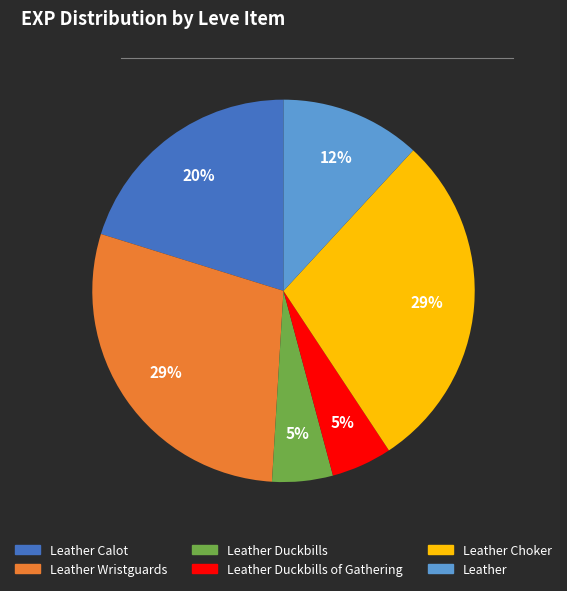

To the nearest percent, what is the difference between the largest and smallest slice percentages?

24%